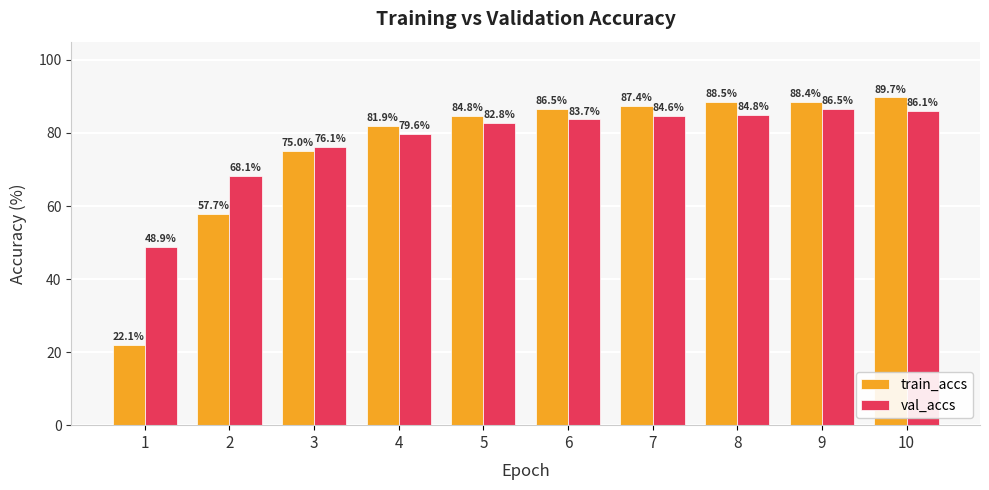

At 1, list the series in order from largest to smallest.

val_accs, train_accs